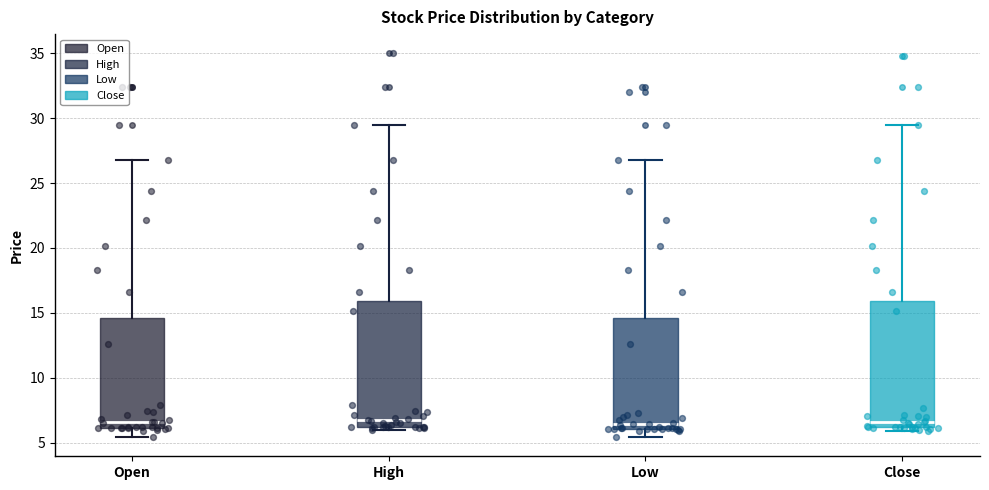

Where does the upper whisker of the box for Low end on the y-axis? The values are not printed on the chart, so give them approximately, as read against the axis.

27.0